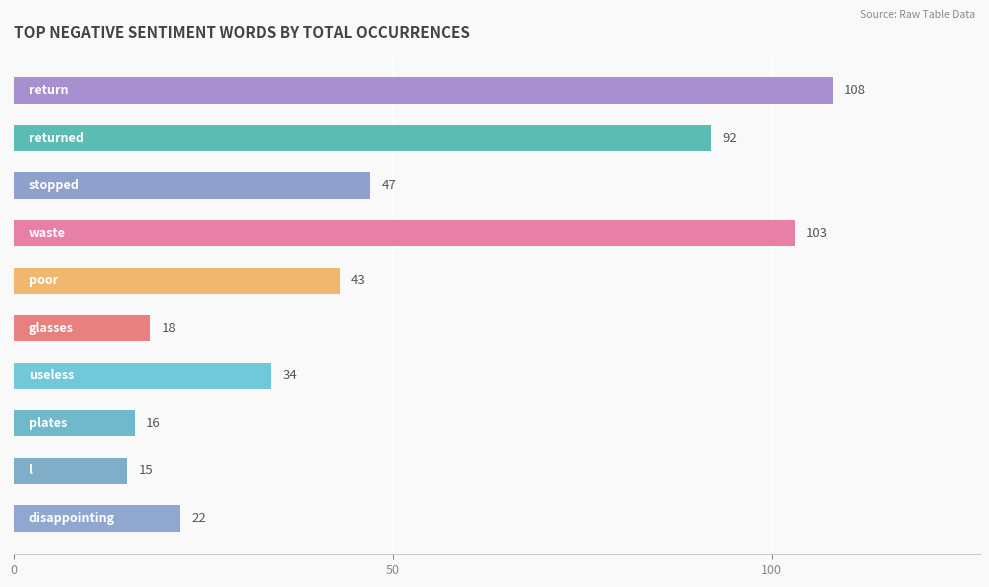

What is the minimum value shown in the chart?

15